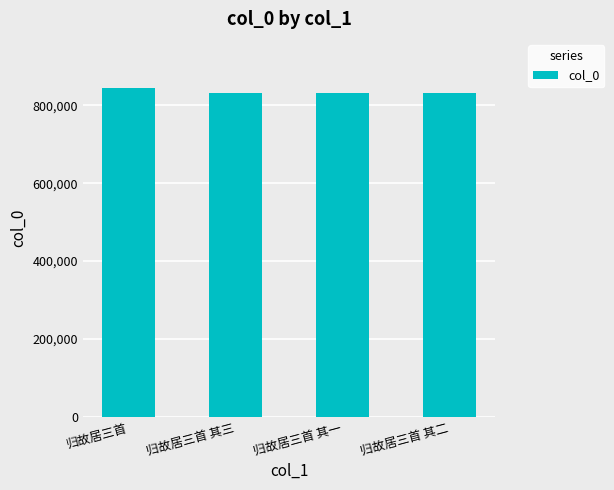

At which category does the chart reach its peak across all series?

归故居三首